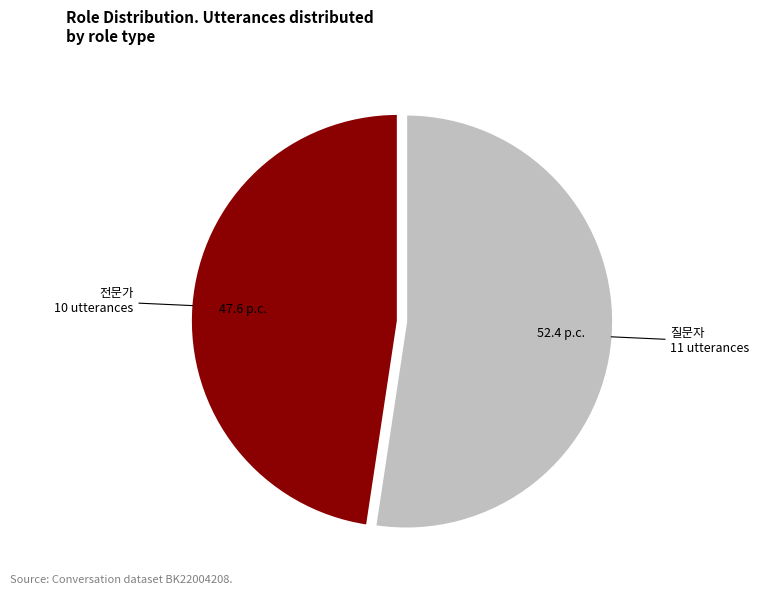

Does any single category account for the majority?

Yes